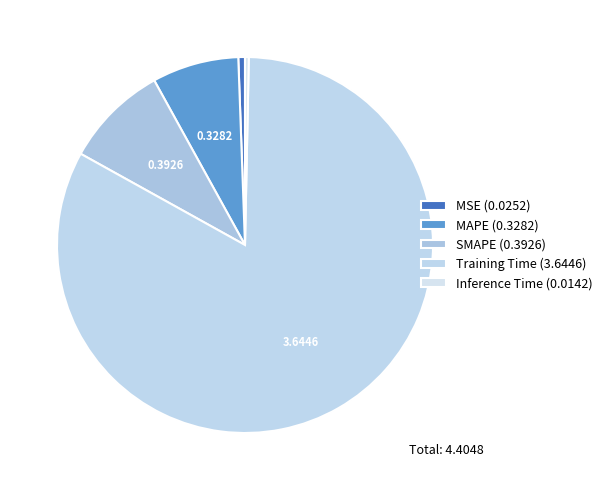

To the nearest percent, what is the average slice percentage?

20%